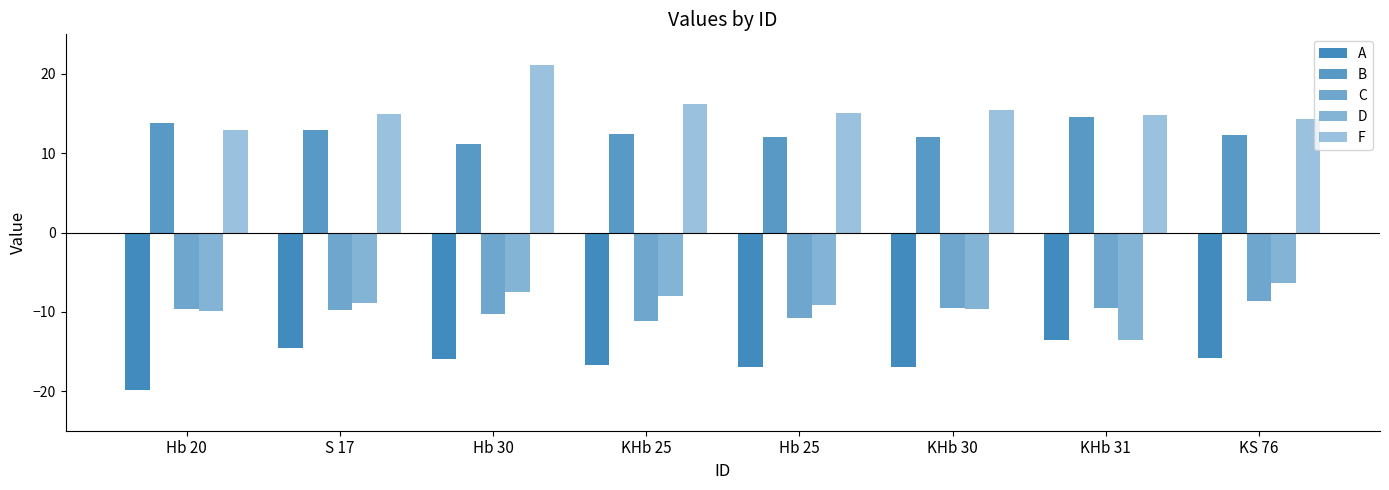

The value of A at S 17 is -14.5. True or false?

True